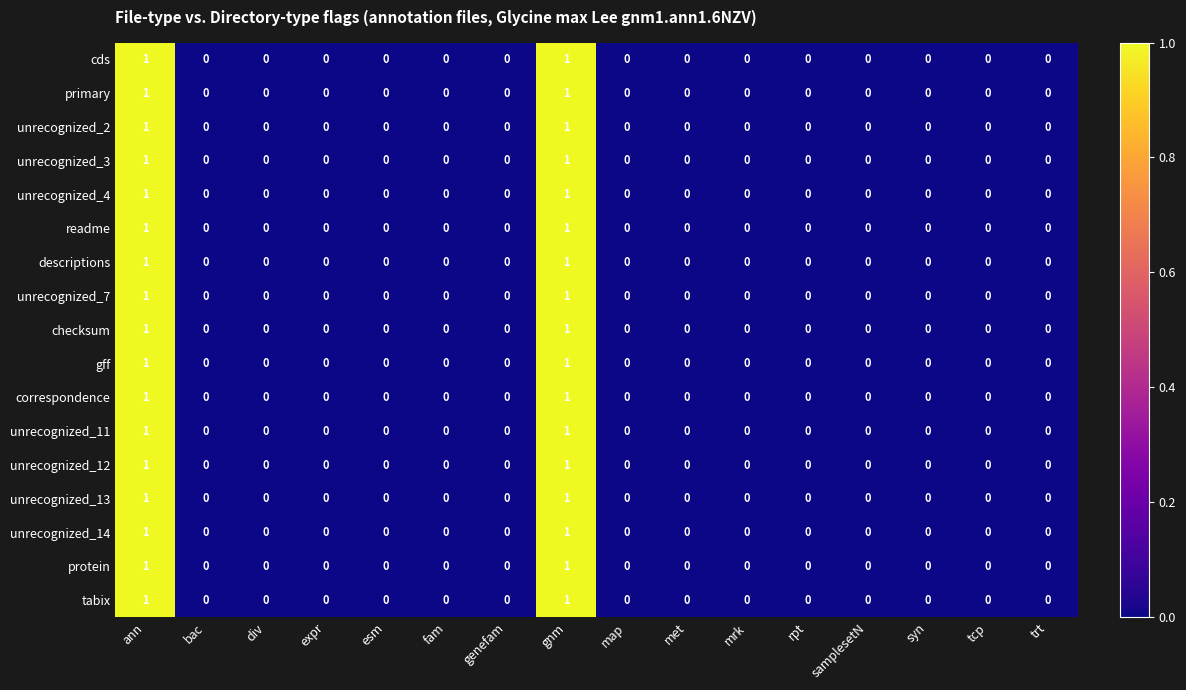

The value of tabix at trt is 0. True or false?

True